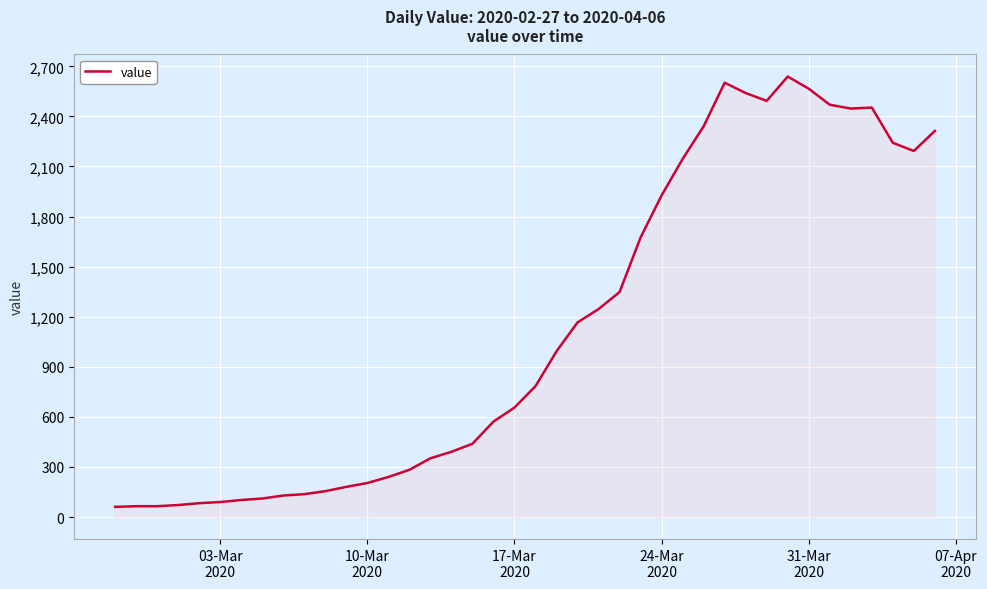

What is the maximum value shown in the chart?

2639